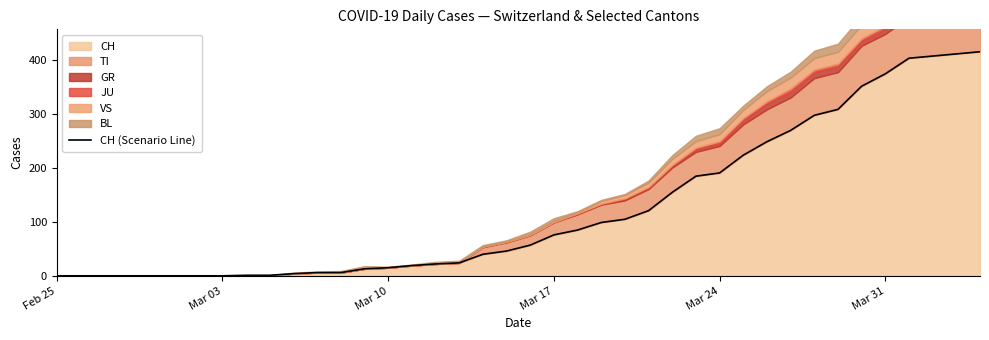

Reading right to left, extract all data points from this chart.

416	412	408	404	375	352	309	298	270	249	224	191	185	155	121	105	99	85	76	57	46	40	24	22	19	15	13	6	6	4	1	1	0	0	0	0	0	0	0	0